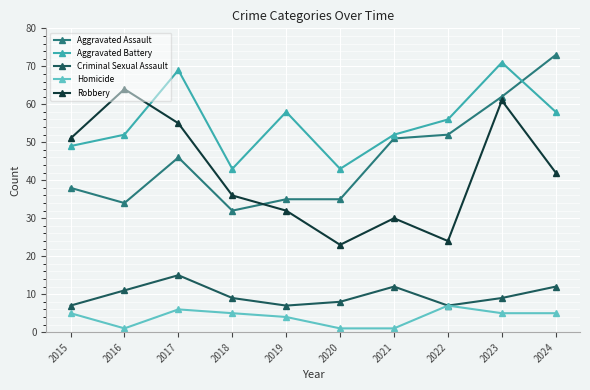

What is the difference between the Criminal Sexual Assault values at 2015 and 2023?

2